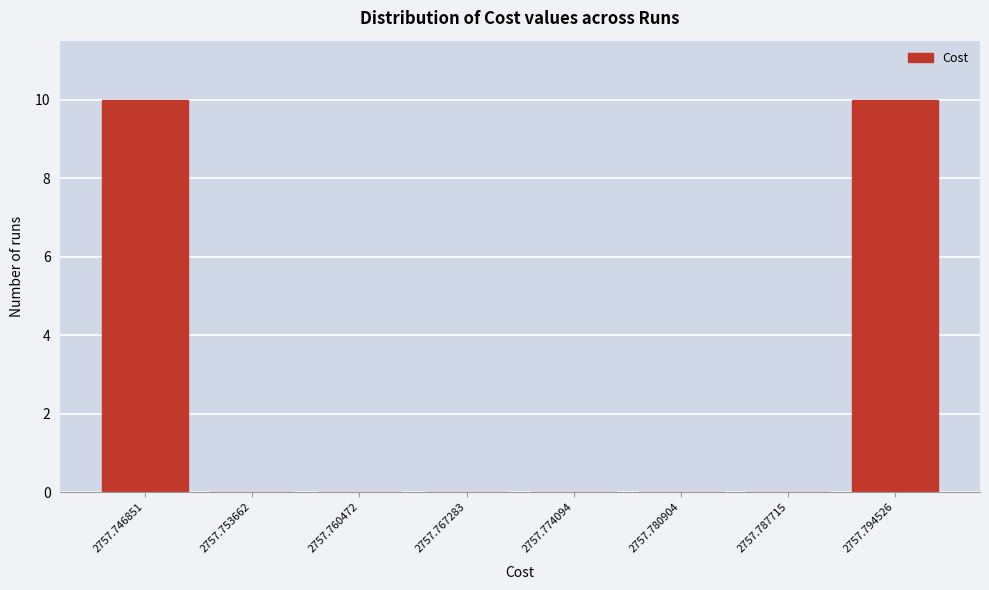

Reading left to right, what are all the values shown in this chart?

2757.746851=10	2757.753662=0	2757.760472=0	2757.767283=0	2757.774094=0	2757.780904=0	2757.787715=0	2757.794526=10